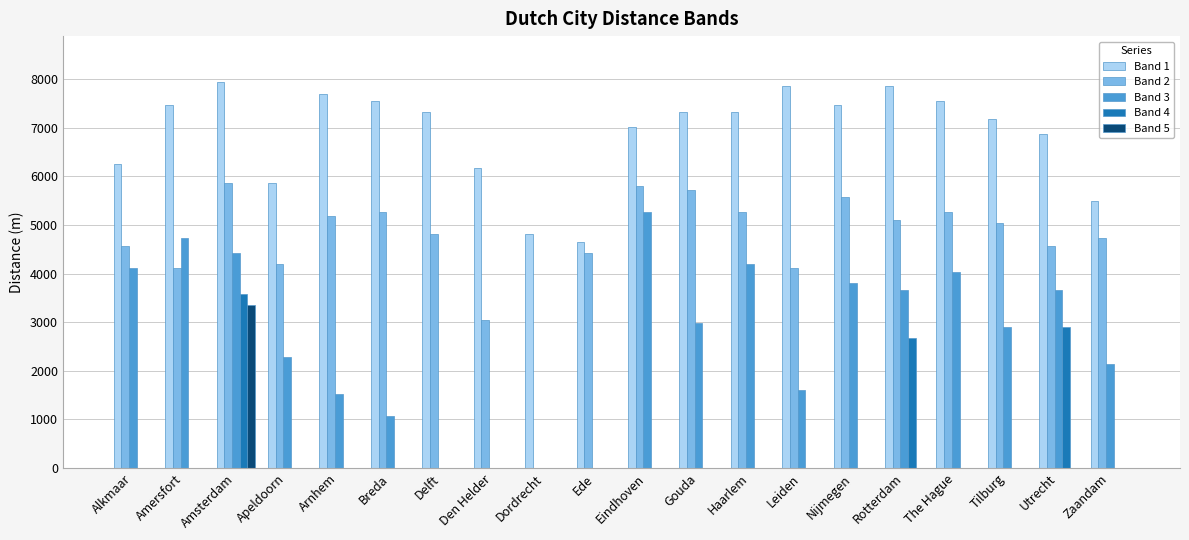

What is the spread (max minus min) of values at Gouda?

7324.6